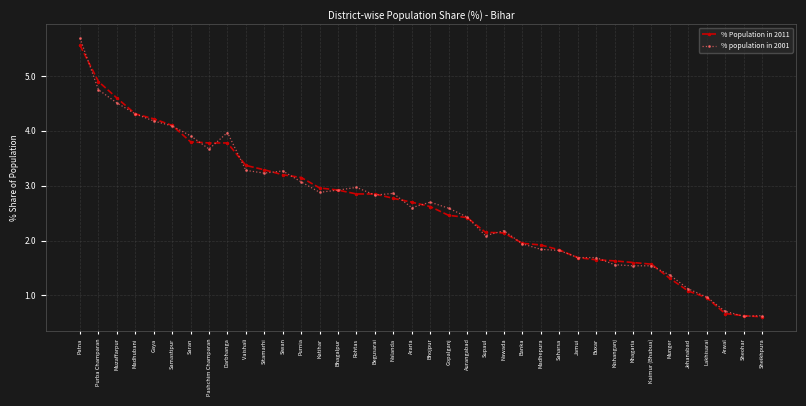

Which category has the highest value across all series?

Patna